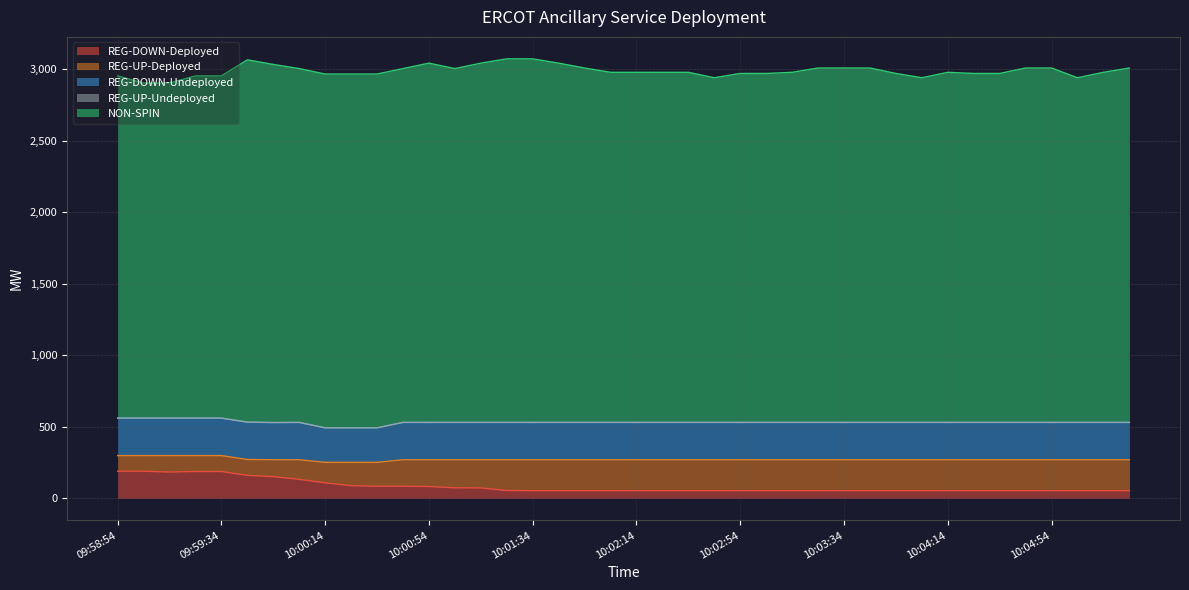

Between 10:02:26 and 10:00:54, which is larger?

10:00:54